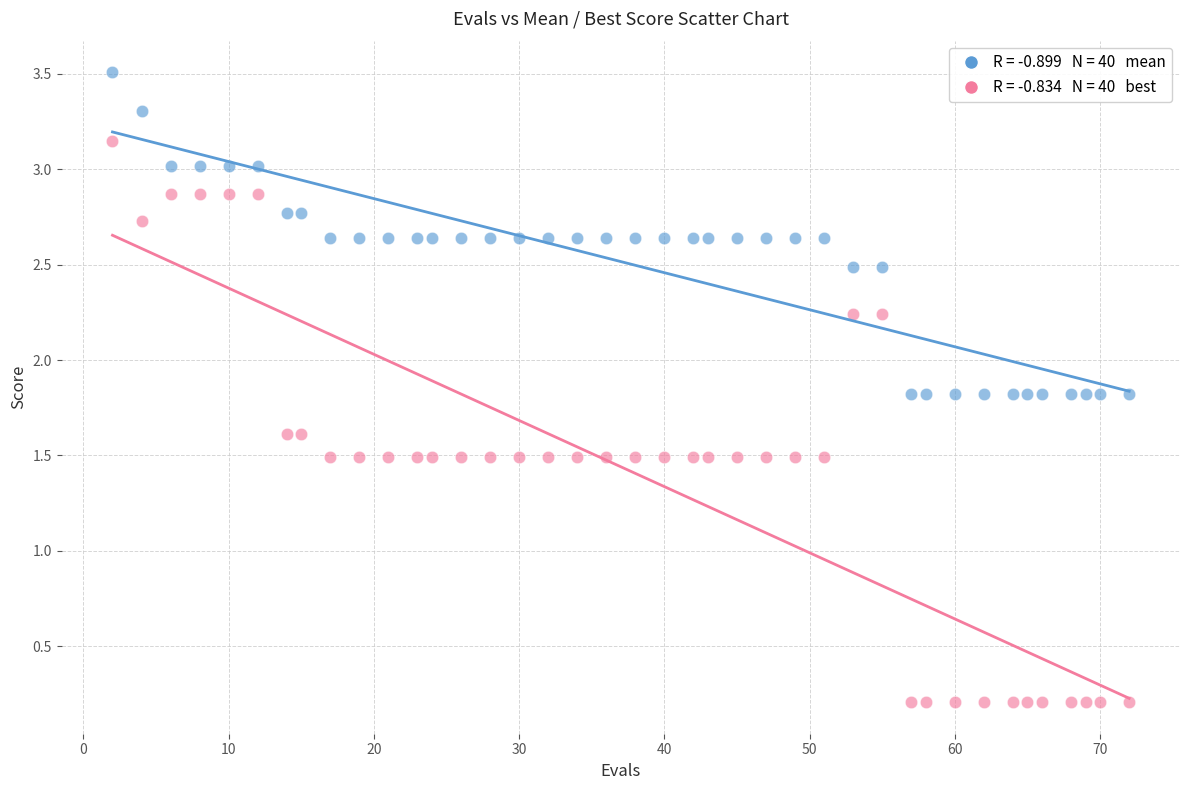

Across all data points, what is the range of X values (max minus min)?

70.0